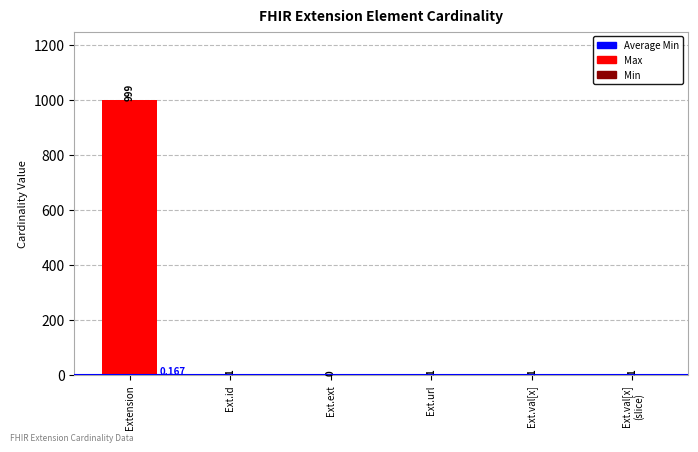

Between Ext.val[x] and Ext.val[x] (slice), which is larger?

Ext.val[x]